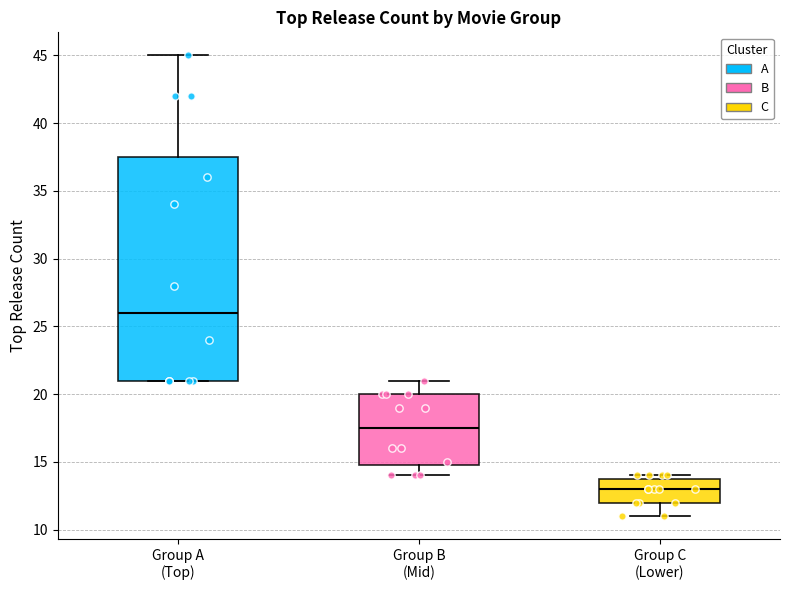

Which box is the tallest, from its lower edge to its upper edge?

Group A (Top)